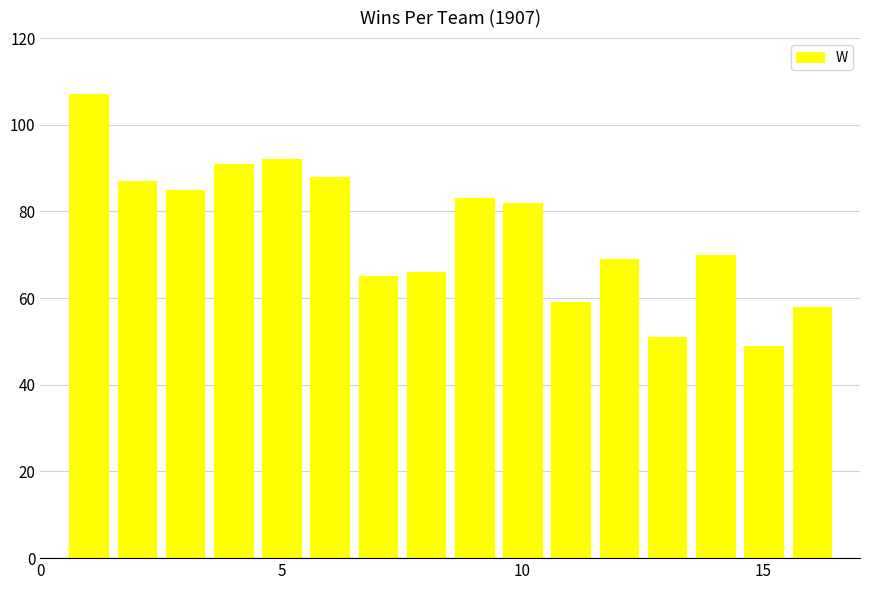

Reading left to right, what are all the values shown in this chart?

107	87	85	91	92	88	65	66	83	82	59	69	51	70	49	58